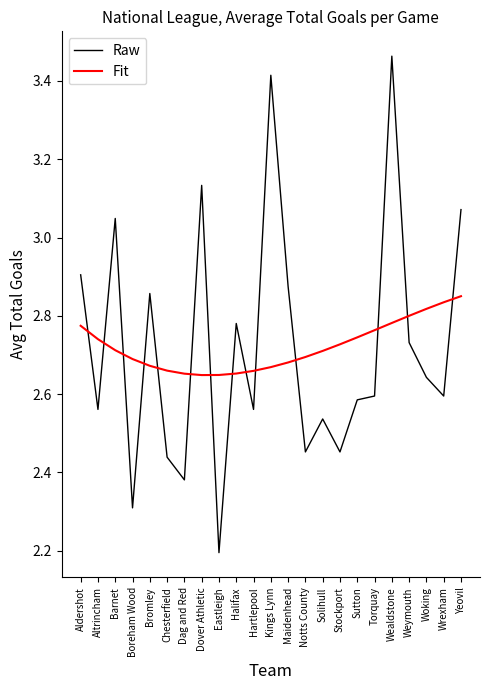

Read the Raw value at Eastleigh.

2.2